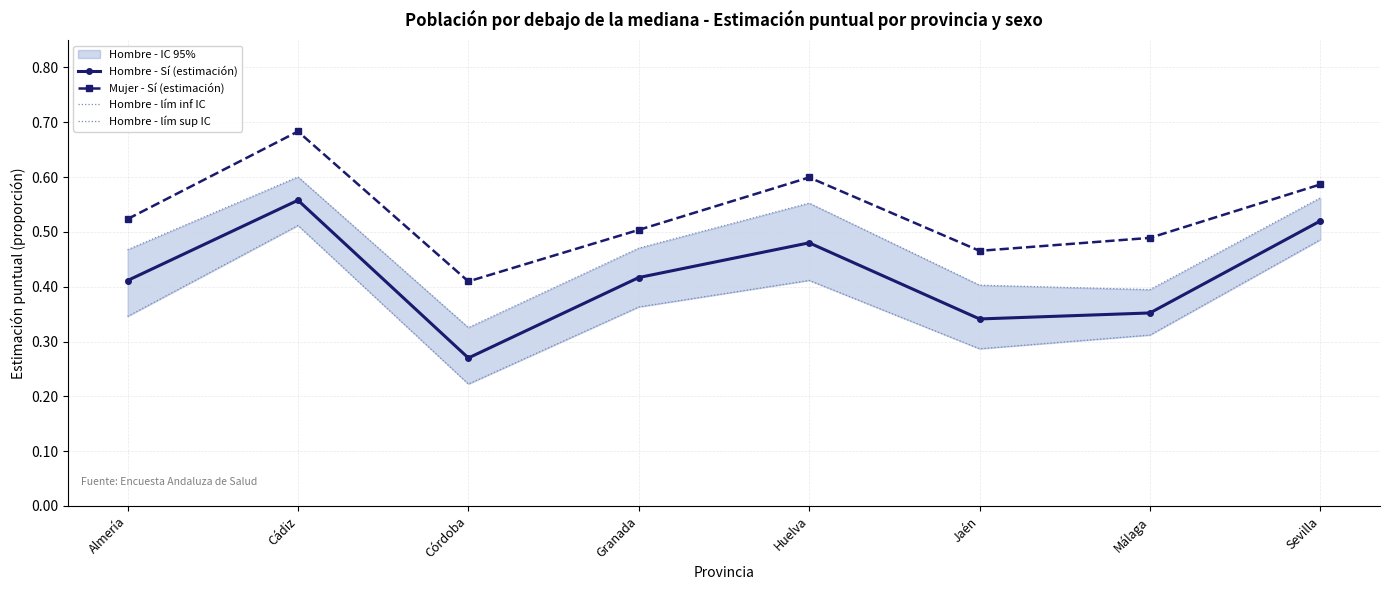

True or false: Hombre - lím sup IC has a value of 0.9 at Sevilla.

False